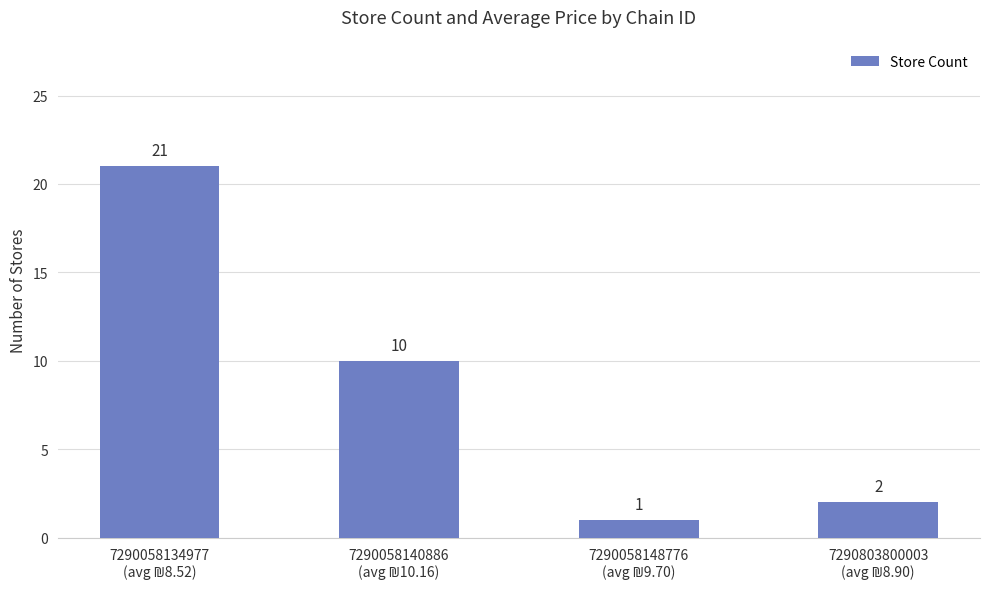

What is the value of the 1st bar from the left?

21